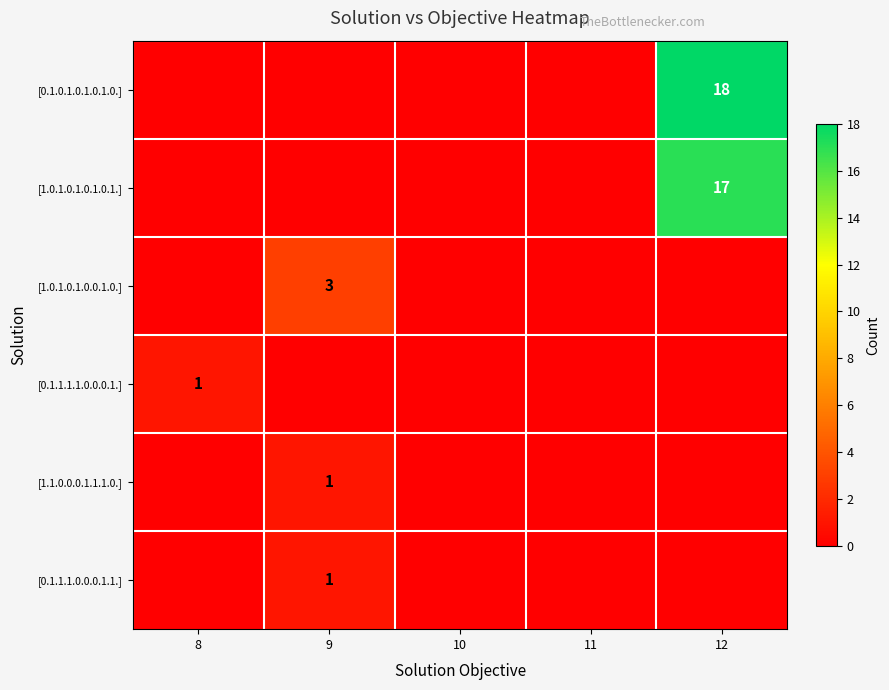

Which has a higher value, 9 or 11?

9